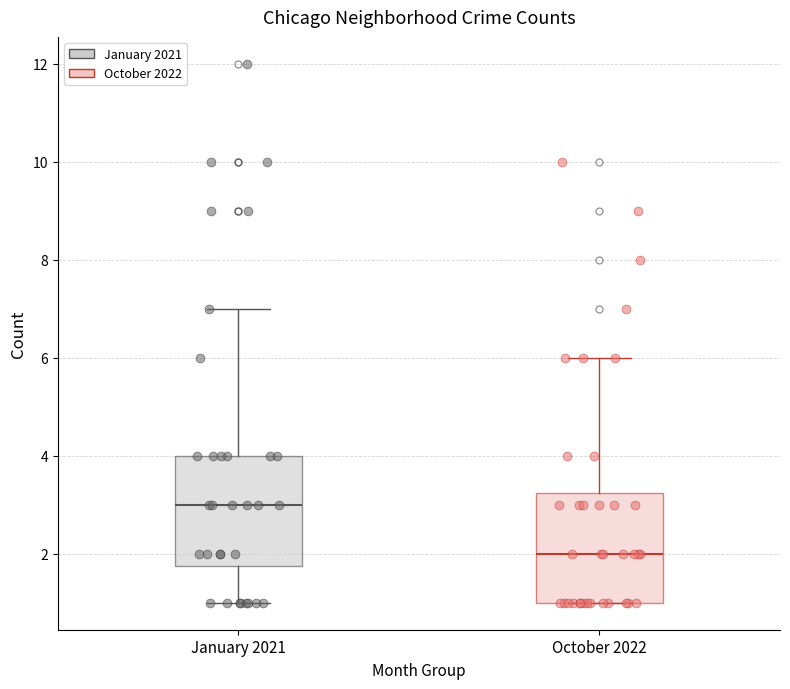

Reading left to right, read every box against the y-axis: the position of its median line, the range the box covers, and the ends of its whiskers. The values are not printed on the chart, so give them approximately, as read against the axis.

January 2021: median 3.0, box 1.8 to 4.0, whiskers 1.0 to 7.0
October 2022: median 2.0, box 1.0 to 3.2, whiskers 1.0 to 6.0